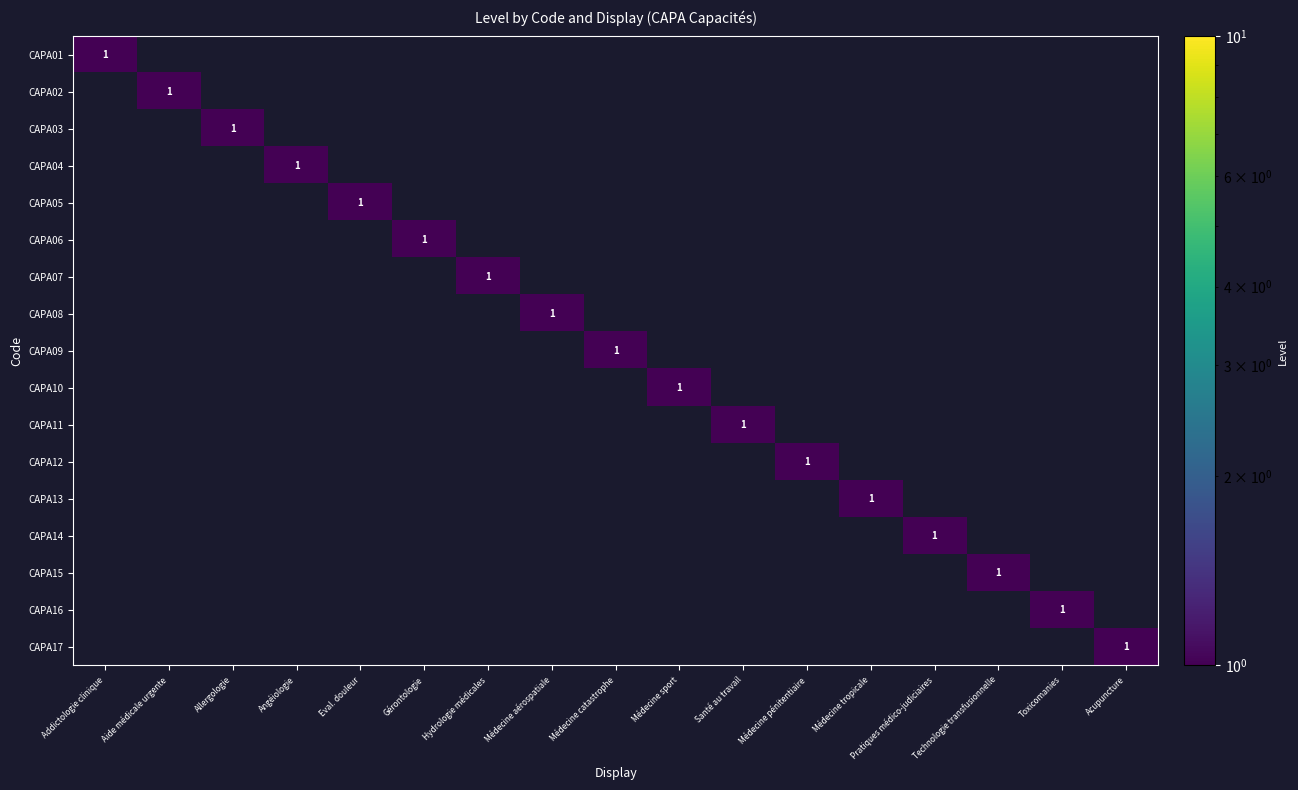

The value of CAPA17 at Acupuncture is 0. True or false?

False